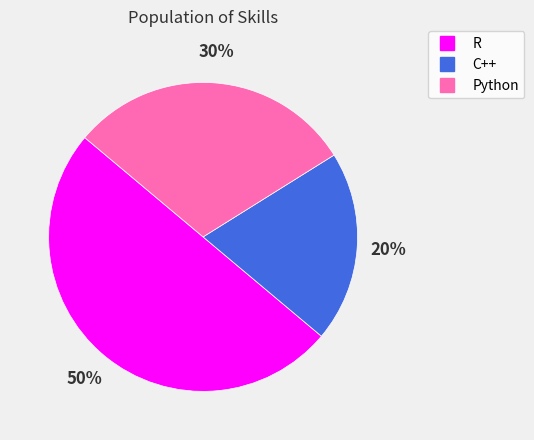

Approximately how many times larger is the value at Python compared to R?

0.6